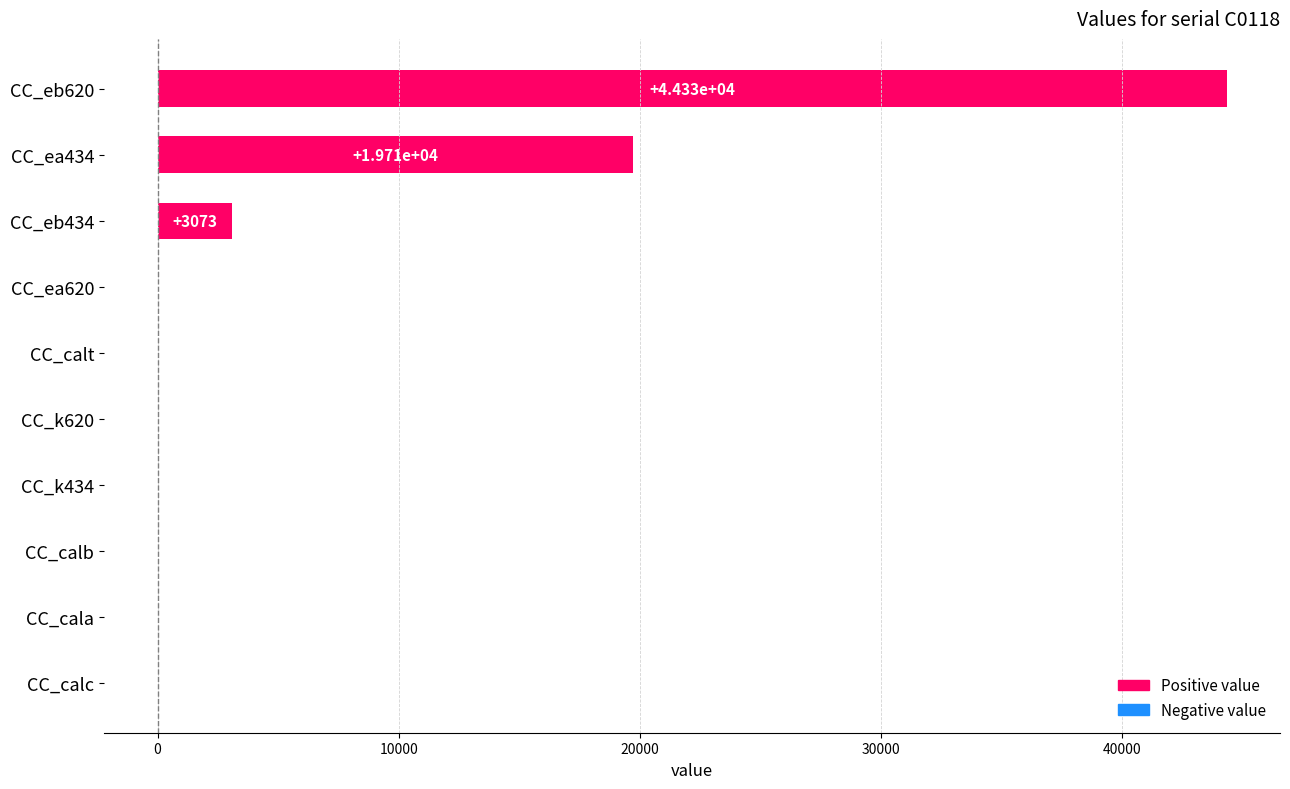

At which category does the chart reach its peak across all series?

CC_eb620